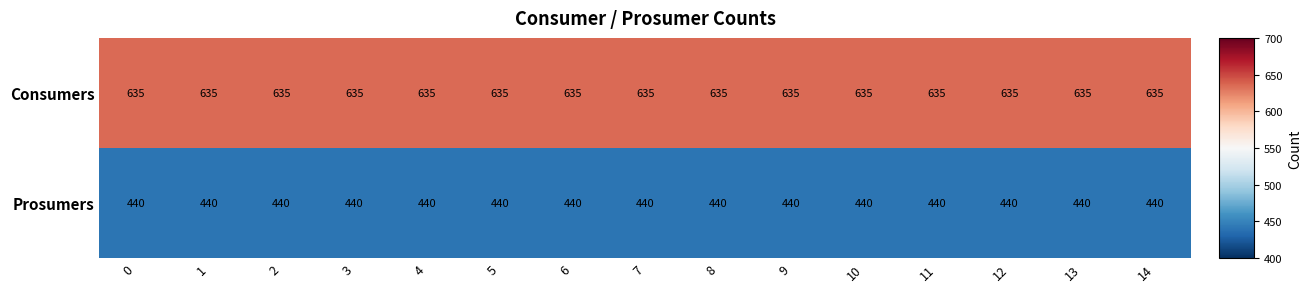

What is the approximate value of Consumers at 10?

635